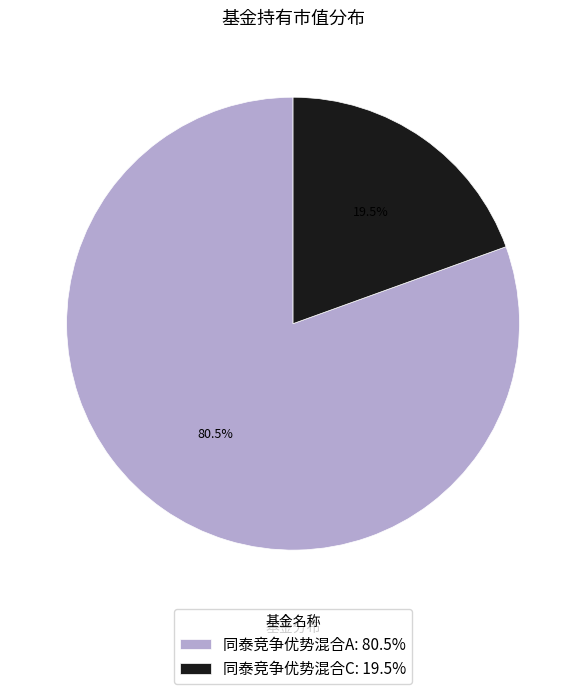

Does any single category account for the majority?

Yes